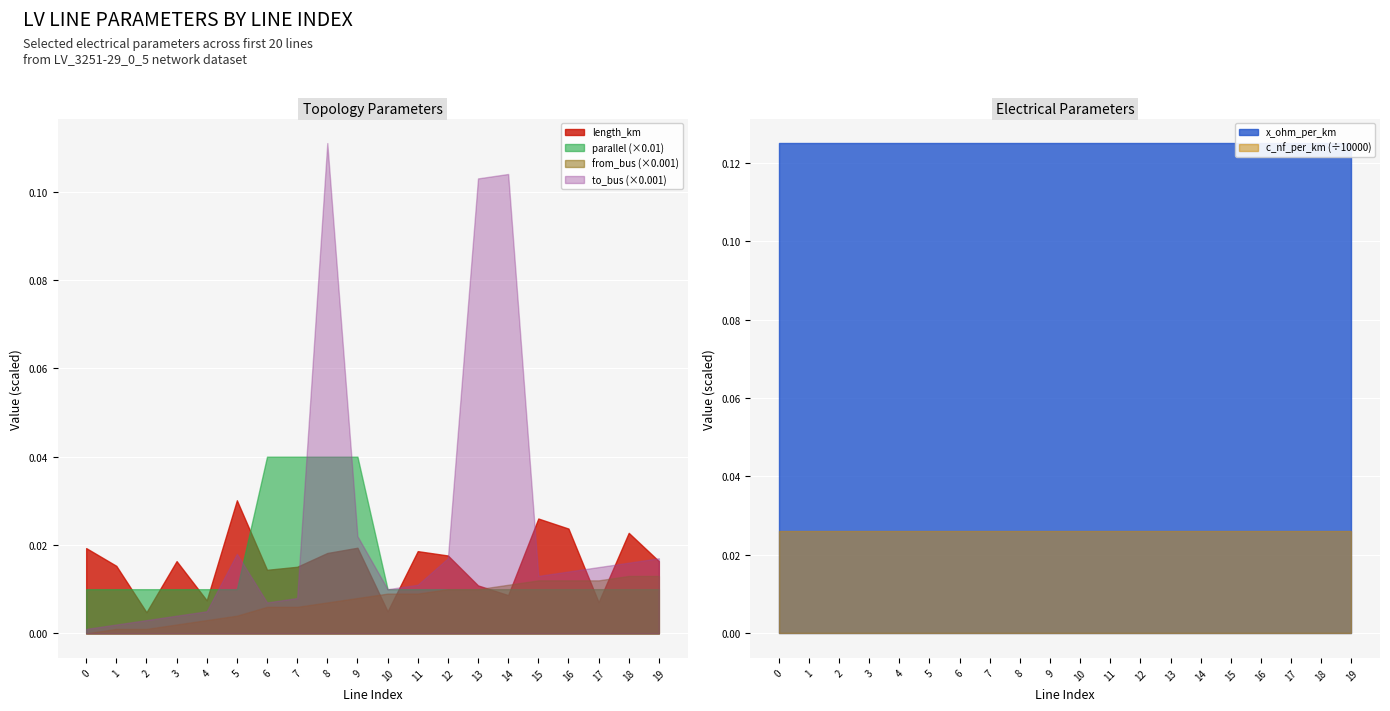

Is the value of from_bus (×0.001) at 2 greater than the value of parallel (×0.01) at 12?

No